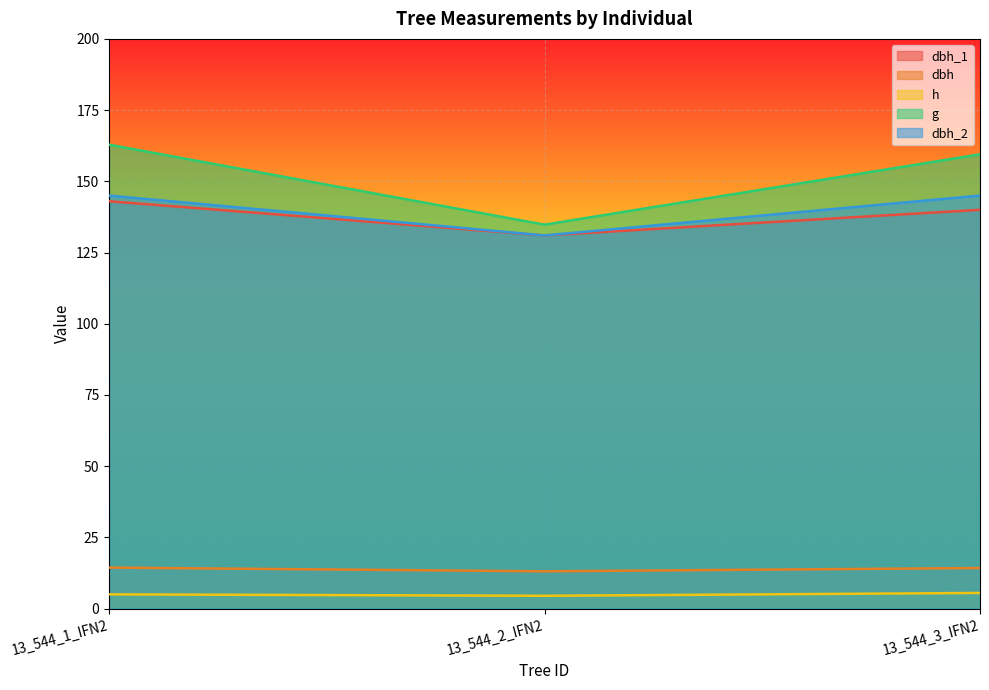

What is the average value of the dbh series?

13.9